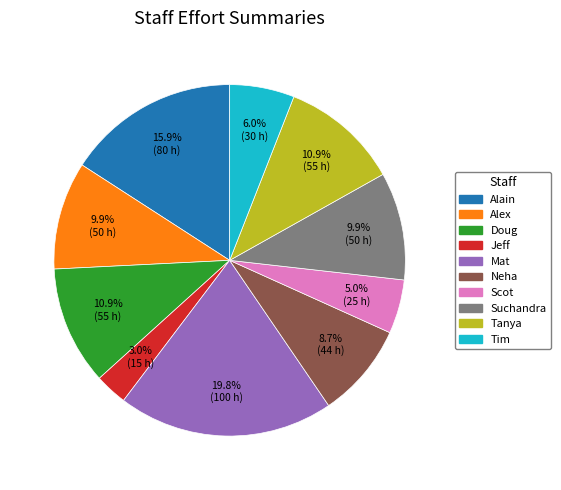

The Jeff slice represents 3% of the pie. True or false?

True